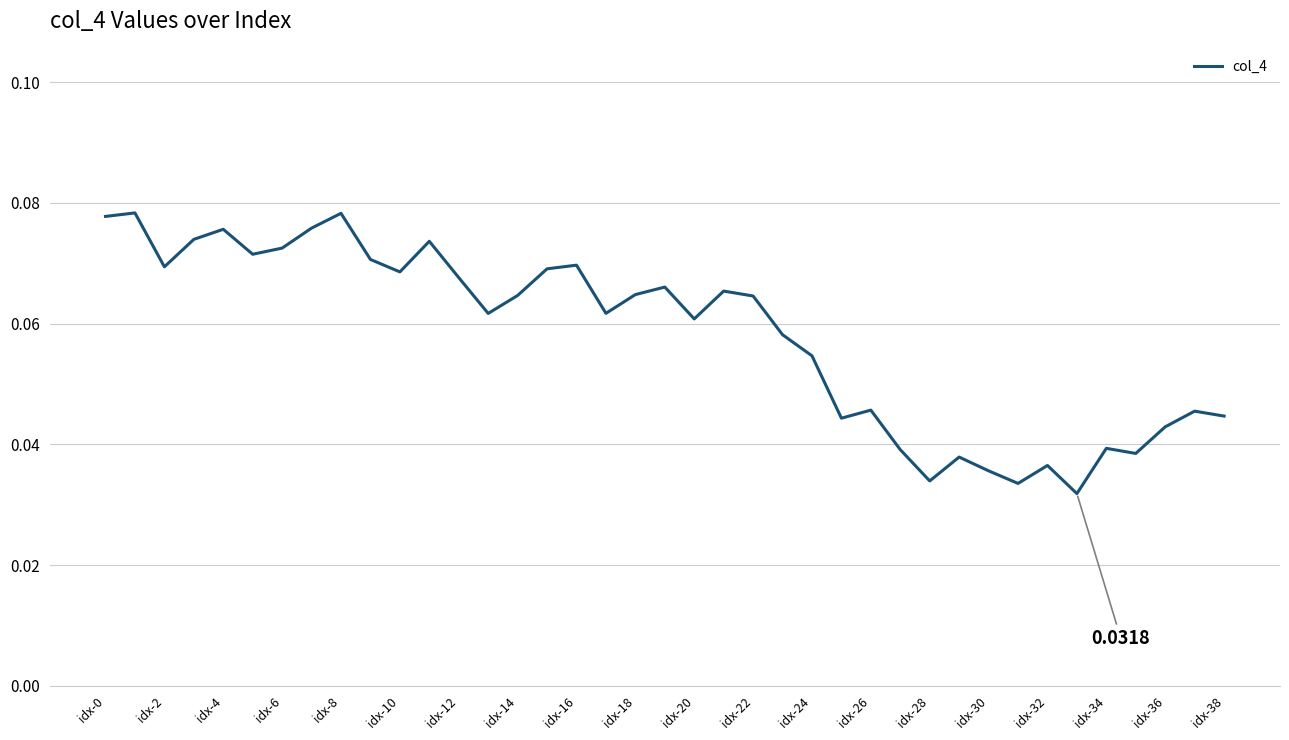

At which category does the chart reach its minimum across all series?

33